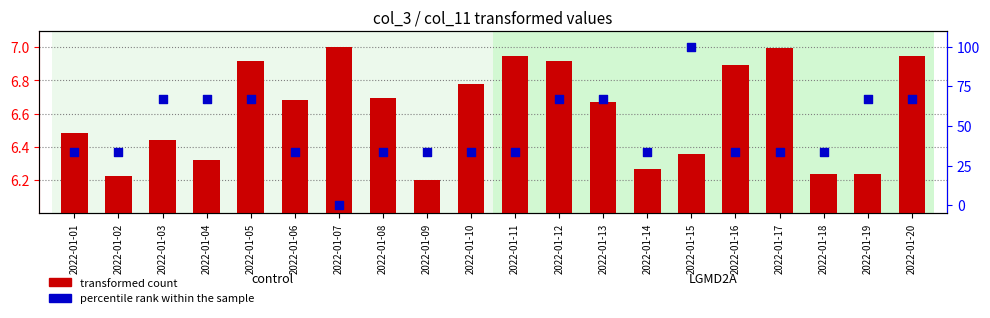

Which series contains the lowest Y value?

percentile rank within the sample